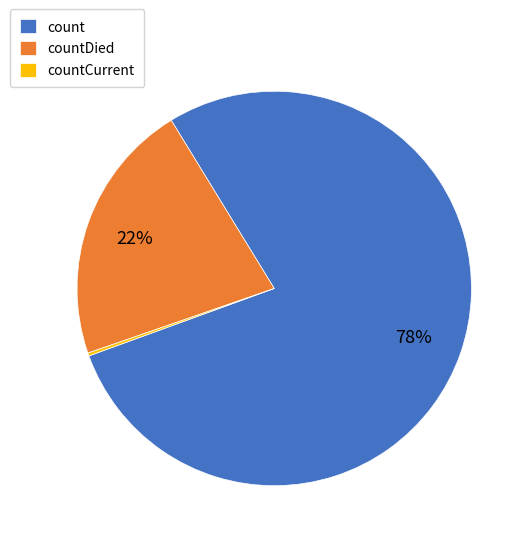

Which slice is the largest?

count